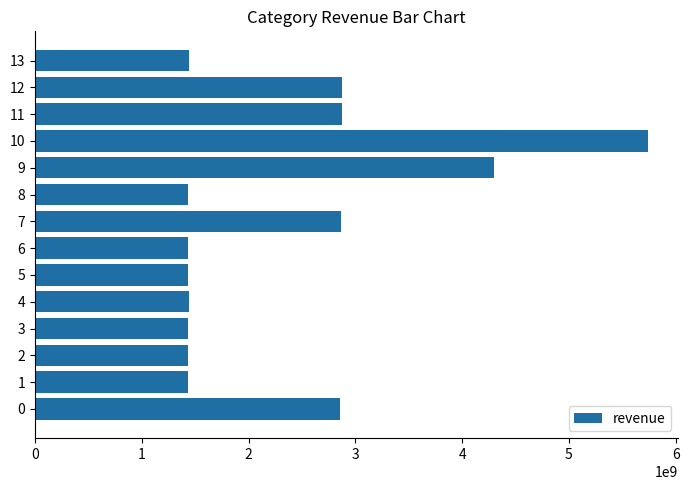

Is it true that the value at 13 is 2449713914?

False